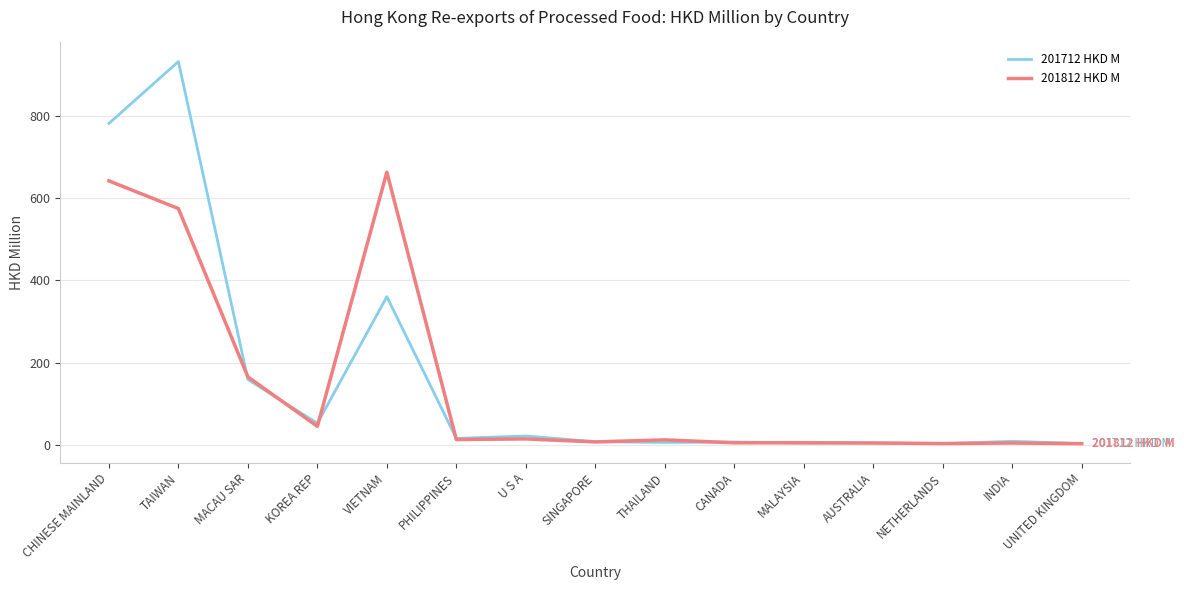

In 201812 HKD M, how many points are lower than both neighbors (excluding endpoints)?

5